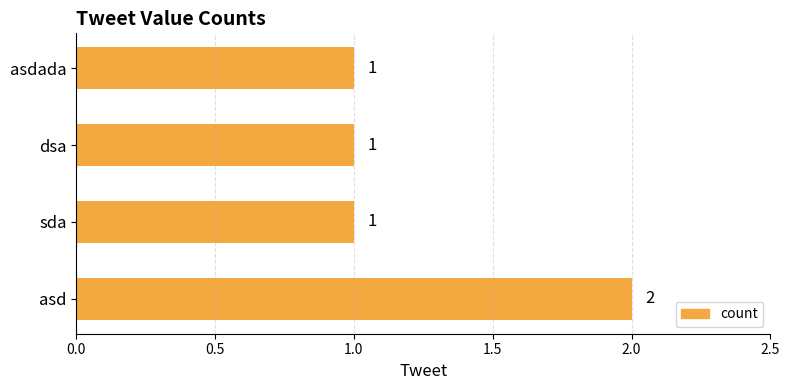

Does the chart contain any negative values?

No